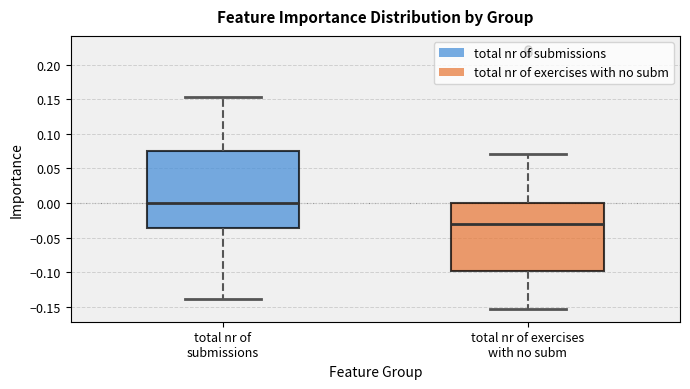

Reading left to right, transcribe this box plot: for each box, give where its median line is, the range the box spans, and where its two whiskers end, as read against the y-axis. The values are not printed on the chart, so give them approximately, as read against the axis.

total nr of submissions: median 0.000, box -0.035 to 0.075, whiskers -0.140 to 0.155
total nr of exercises with no subm: median -0.030, box -0.100 to 0.000, whiskers -0.155 to 0.070